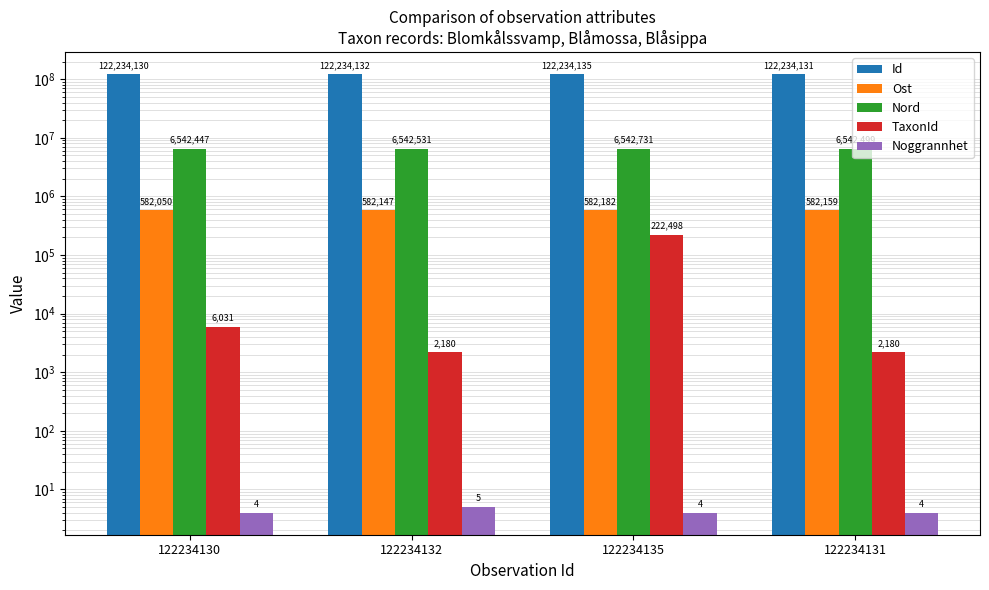

What are all the series names shown in the legend?

Id, Ost, Nord, TaxonId, Noggrannhet